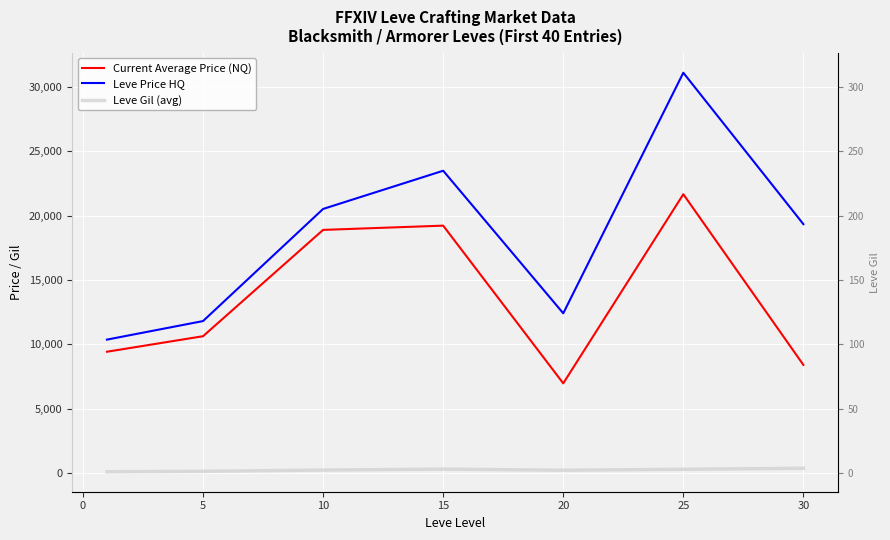

List the series in order of their overall mean, lowest first.

Leve Gil (avg), Current Average Price (NQ), Leve Price HQ